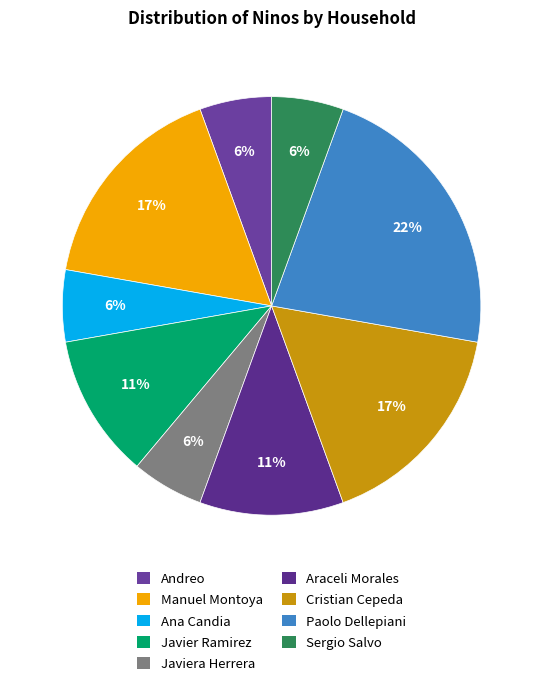

Do Paolo Dellepiani and Andreo together represent more than half of the pie?

No